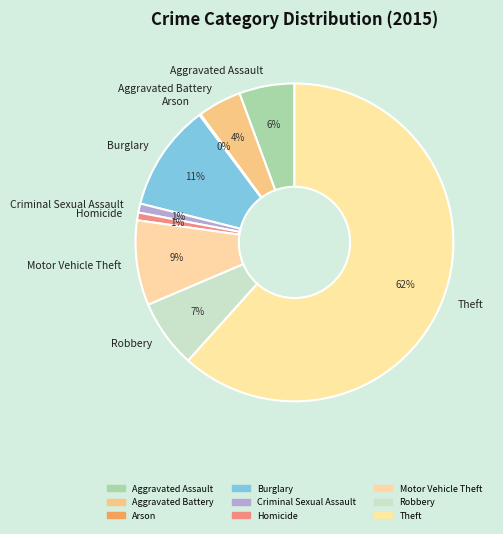

Does Theft account for over 50% of the chart?

Yes